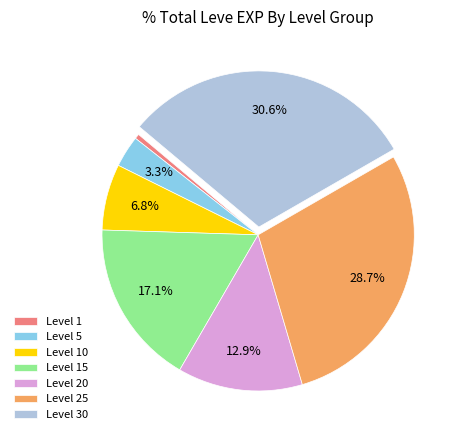

Between Level 15 and Level 10, which is larger?

Level 15